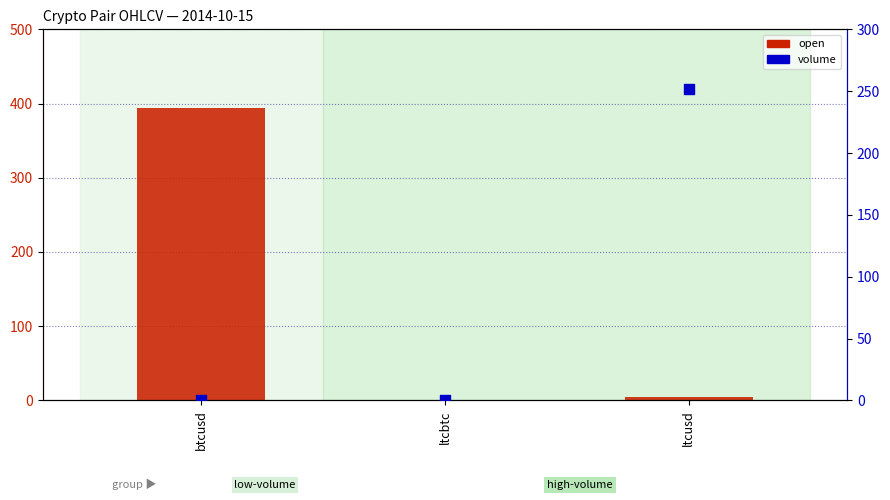

Which series reaches the minimum Y coordinate?

open